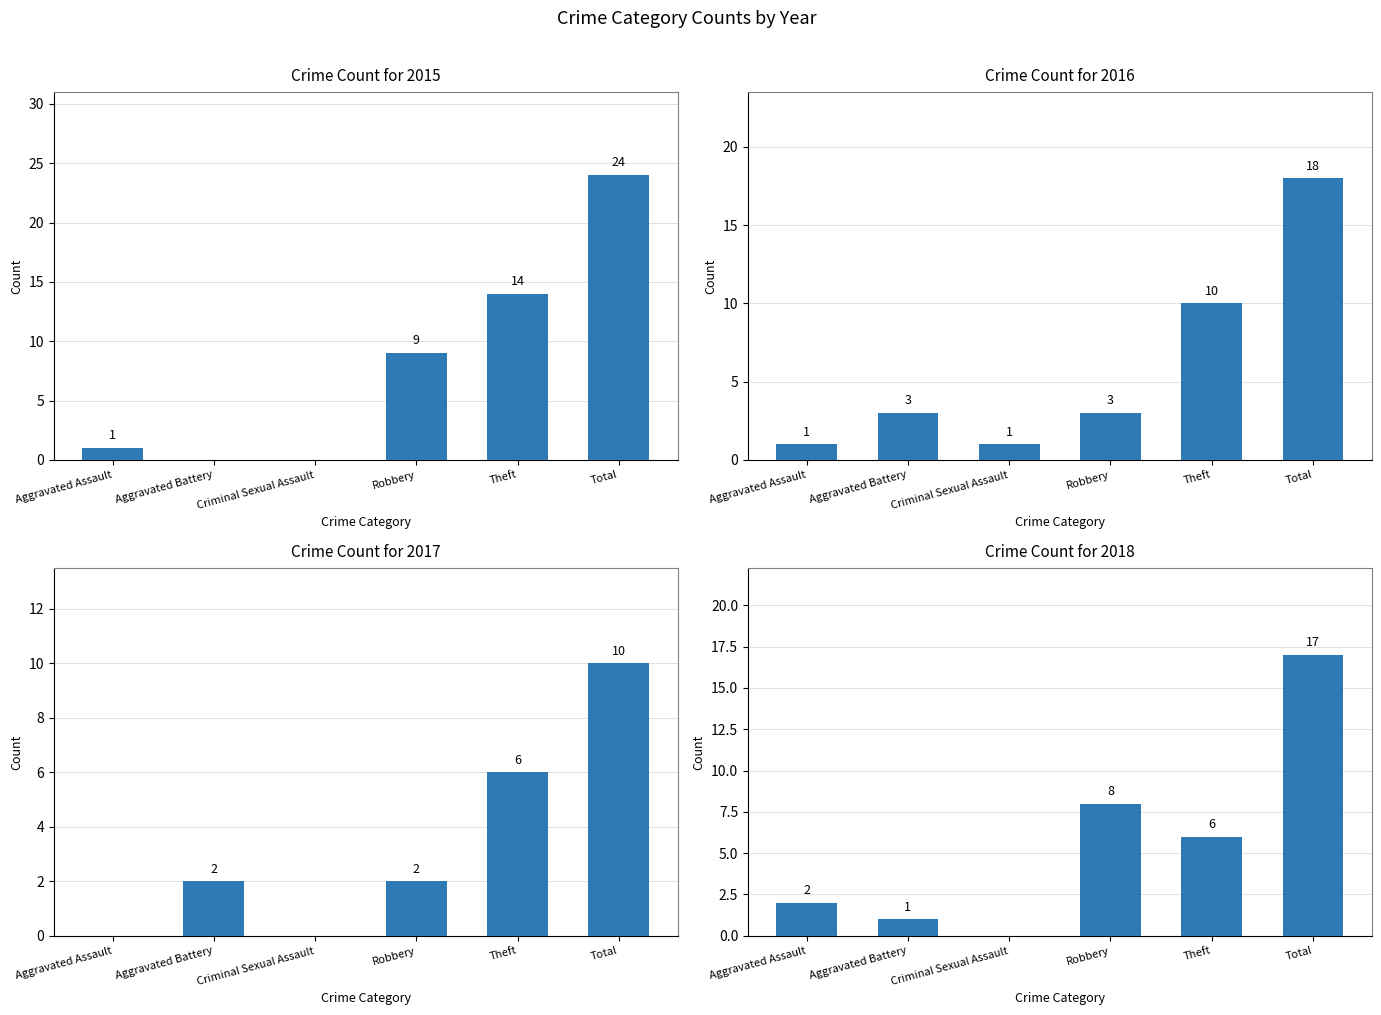

The 2015 series shows 14 at Criminal Sexual Assault. True or false?

False